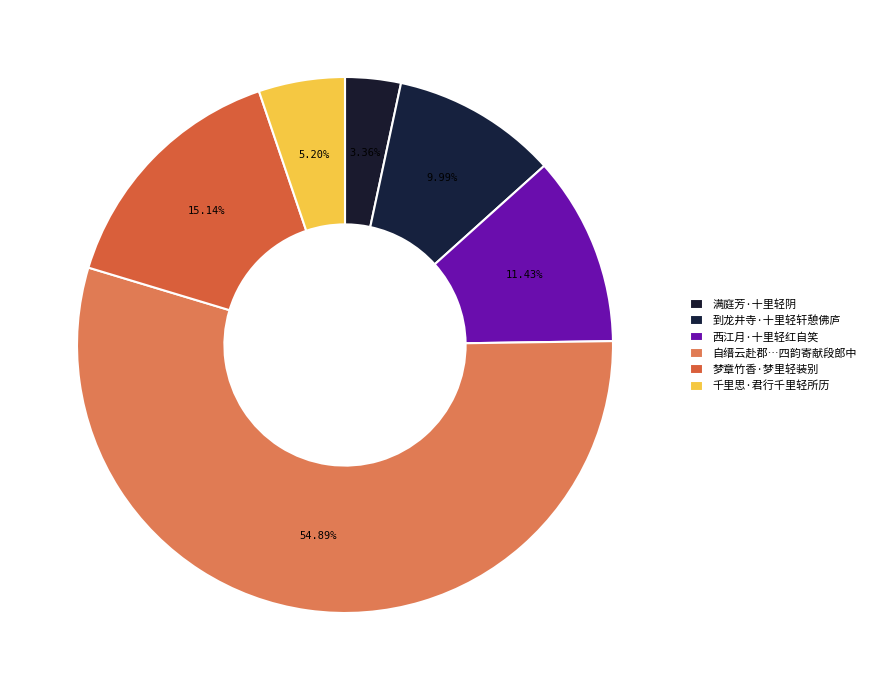

Which category has the smallest portion of the pie?

满庭芳·十里轻阴